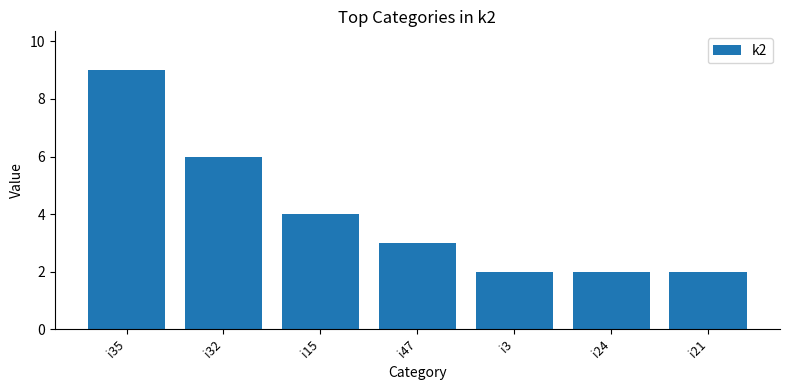

Reading left to right, list all the values displayed in this chart.

i35=9	i32=6	i15=4	i47=3	i3=2	i24=2	i21=2